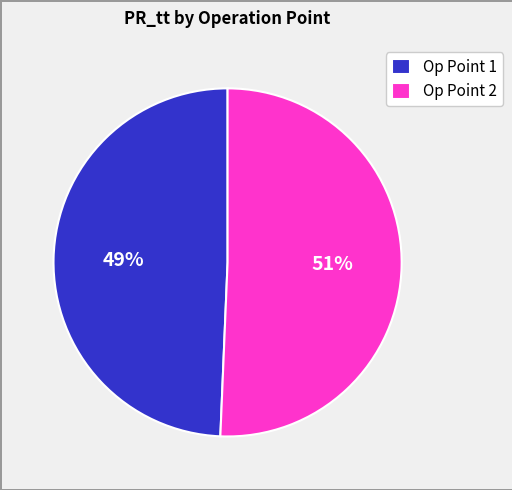

Approximately how many times larger is the value at Op Point 1 compared to Op Point 2?

1.0